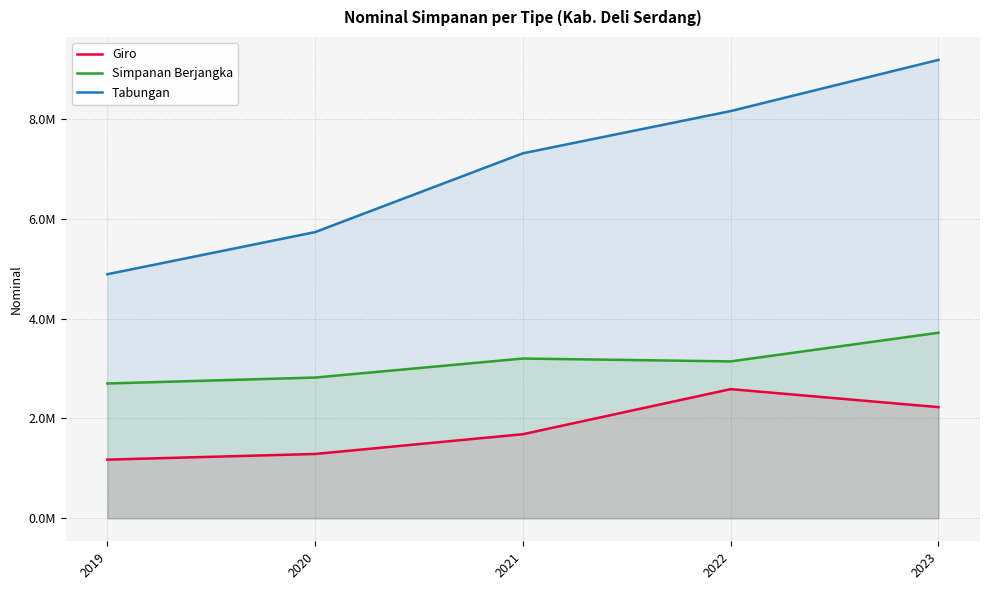

True or false: Giro and Tabungan cross at least once.

False